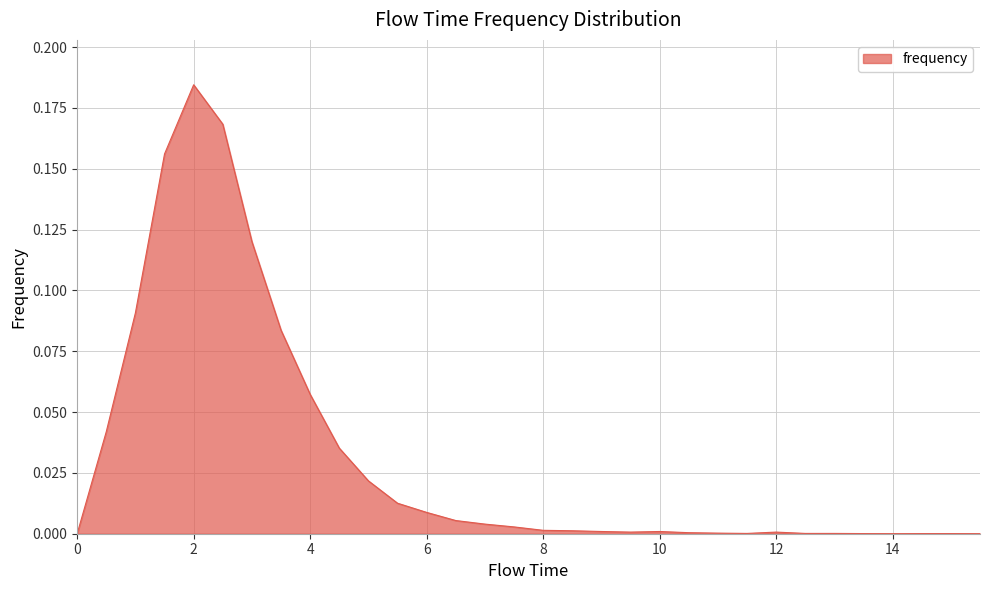

Is this an area chart (filled region under the line)?

Yes